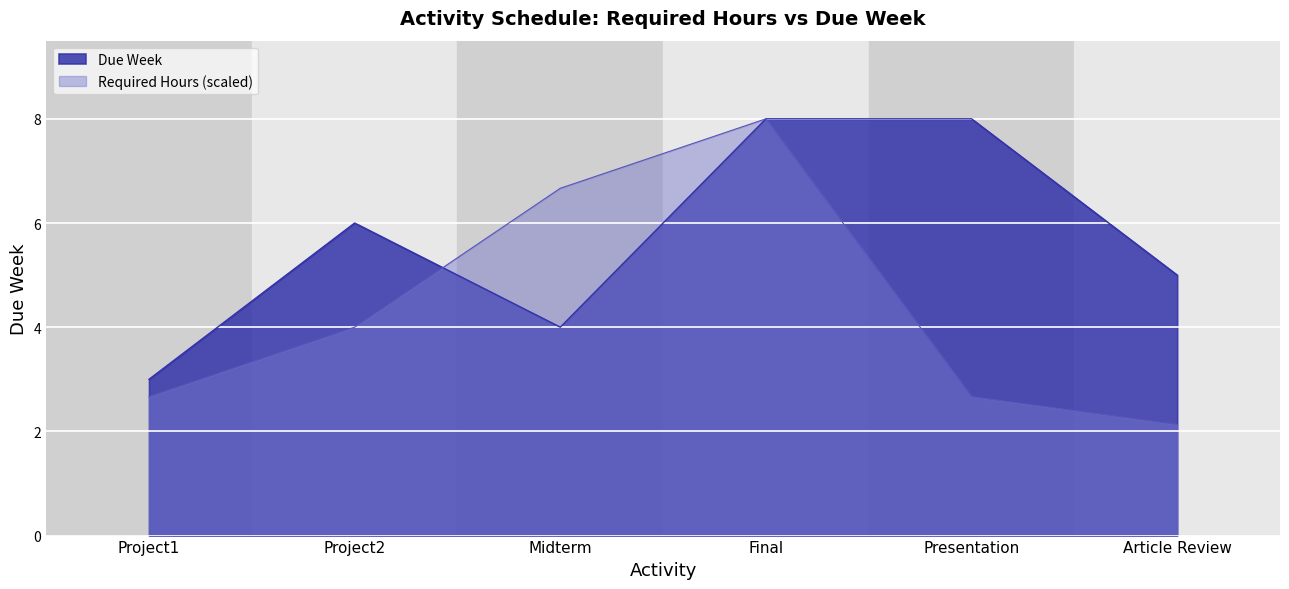

What is the average value?

6